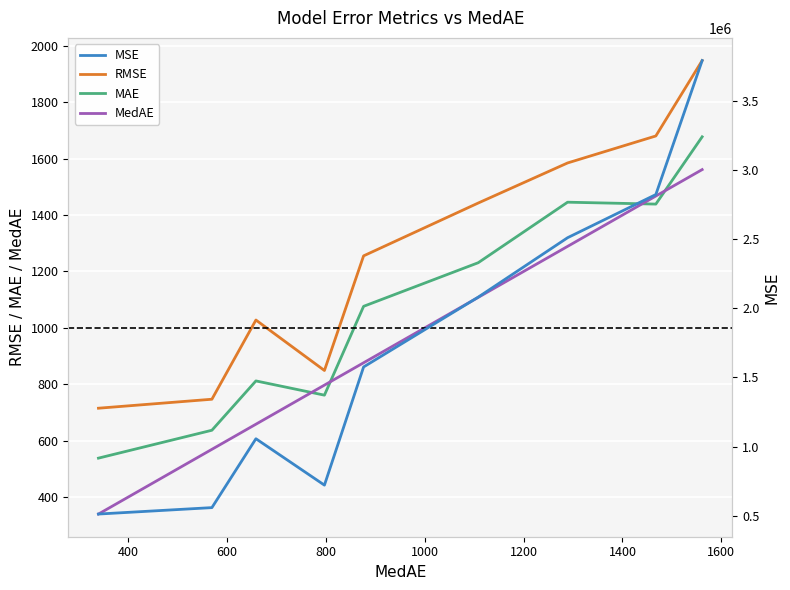

What are all the series names shown in the legend?

RMSE, MAE, MedAE, MSE